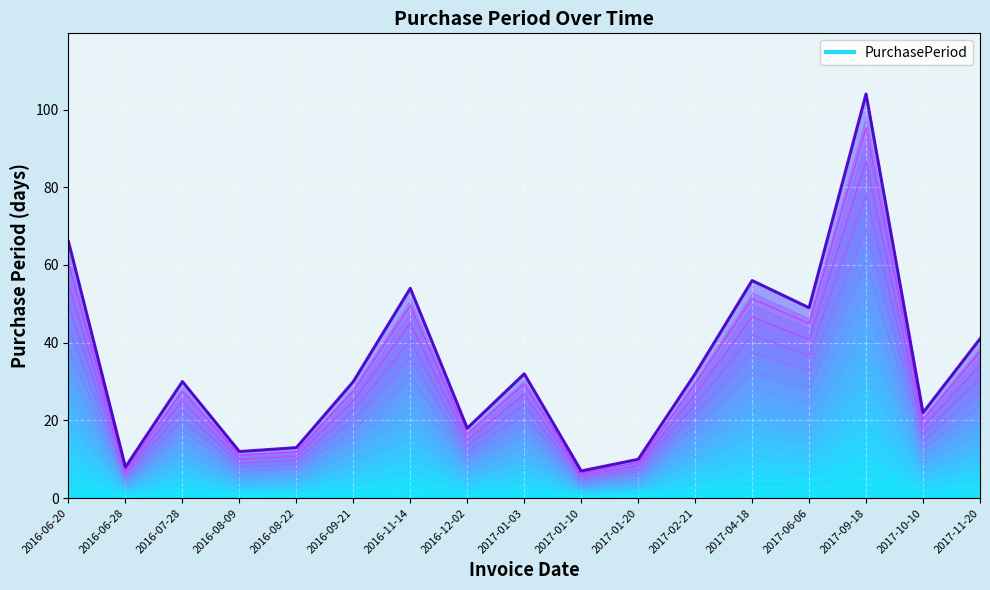

The chart shows a value of 4.5 at 2016-11-14. True or false?

True